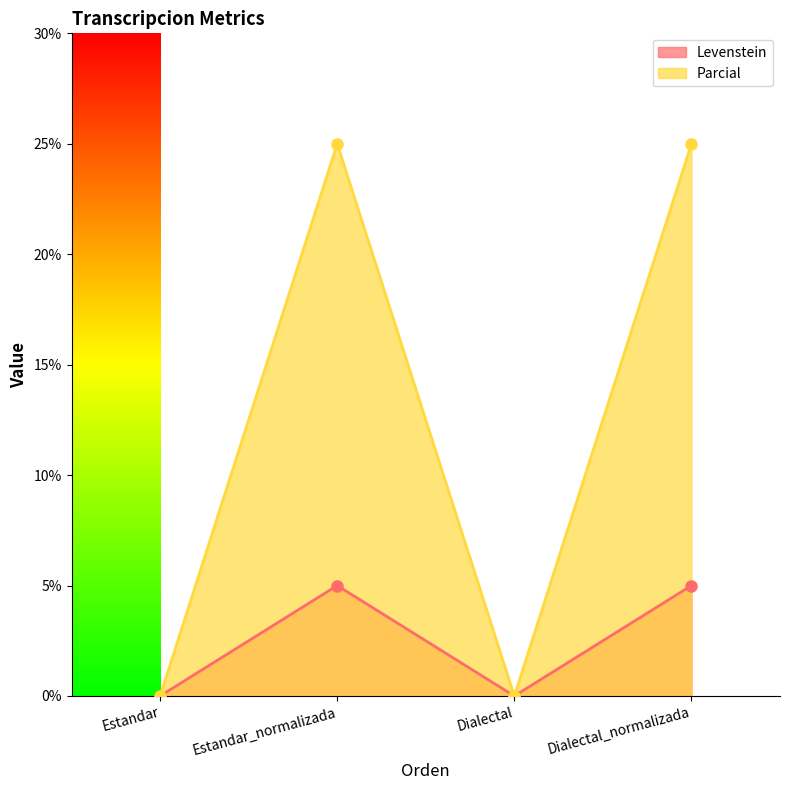

At which label does Levenstein first exceed 5?

Estandar_normalizada